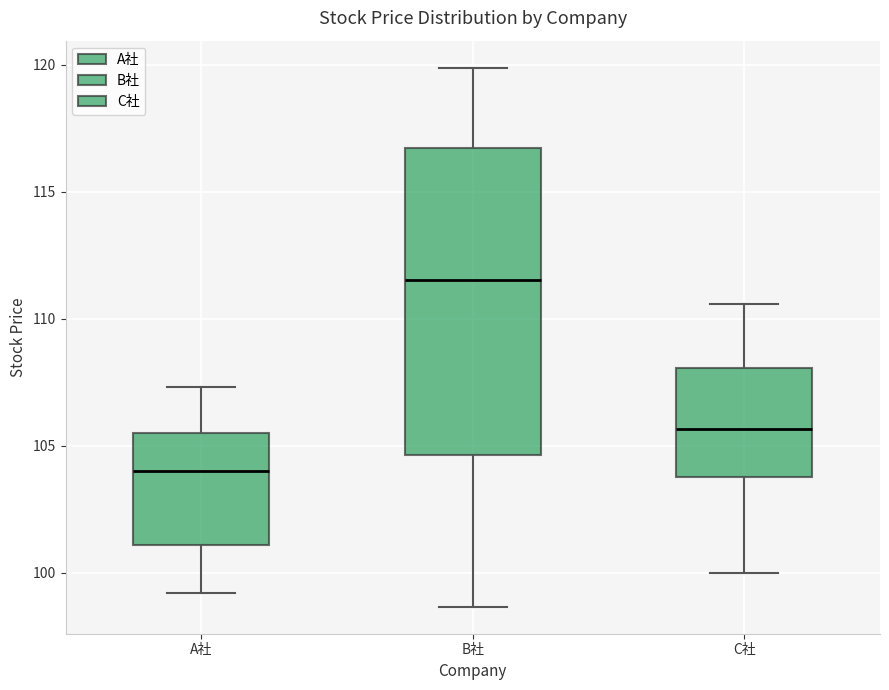

Reading left to right, read every box against the y-axis: the position of its median line, the range the box covers, and the ends of its whiskers. The values are not printed on the chart, so give them approximately, as read against the axis.

A社: median 104.0, box 101.0 to 105.5, whiskers 99.0 to 107.5
B社: median 111.5, box 104.5 to 116.5, whiskers 98.5 to 120.0
C社: median 105.5, box 104.0 to 108.0, whiskers 100.0 to 110.5